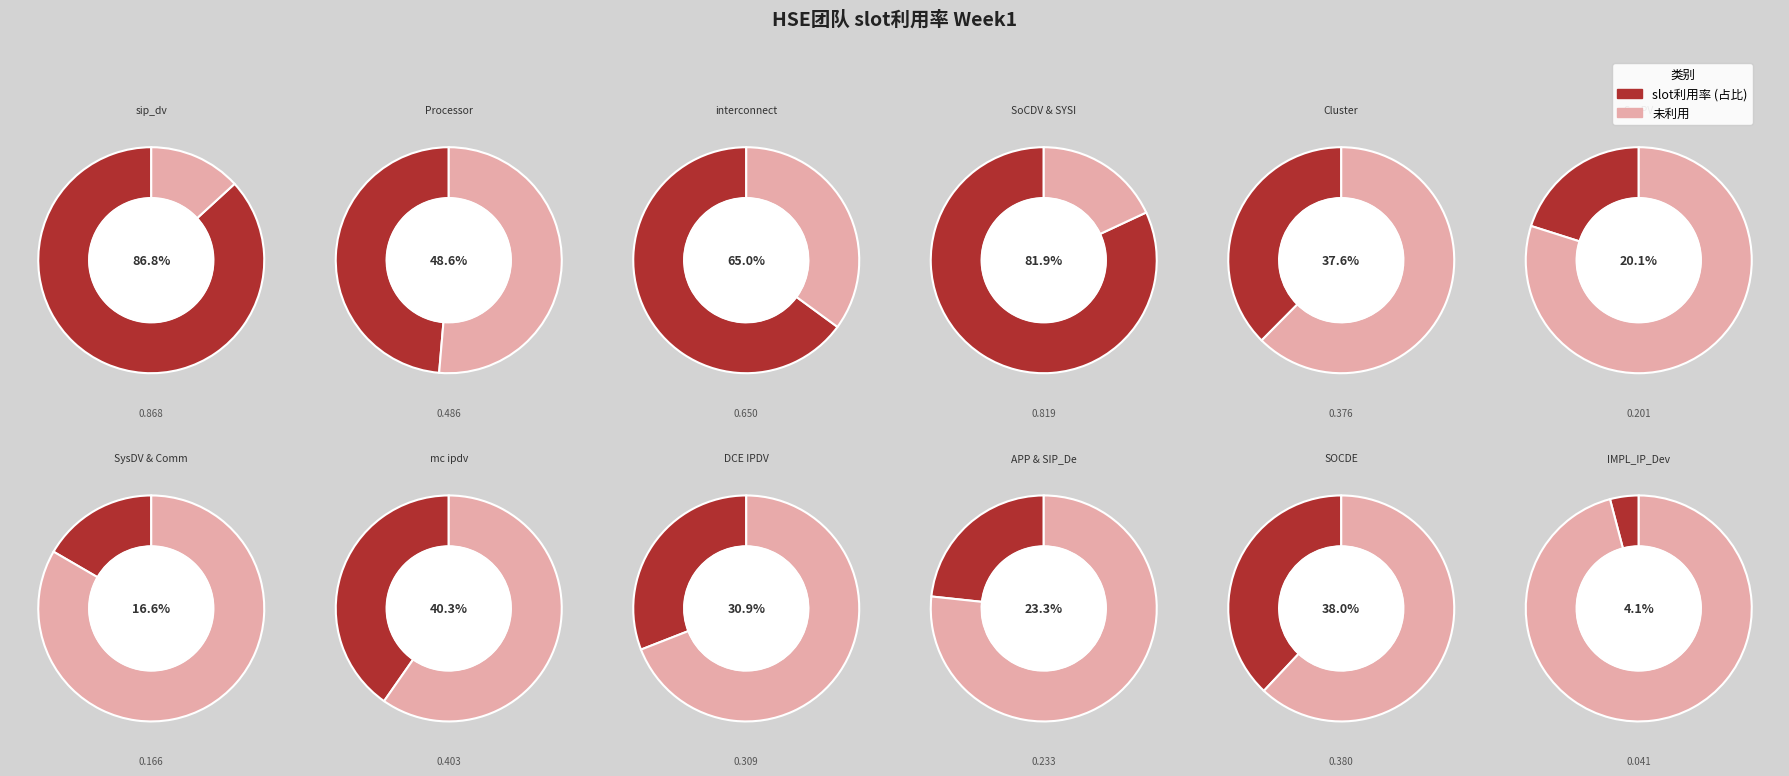

The DCE IPDV slice represents 17% of the pie. True or false?

False